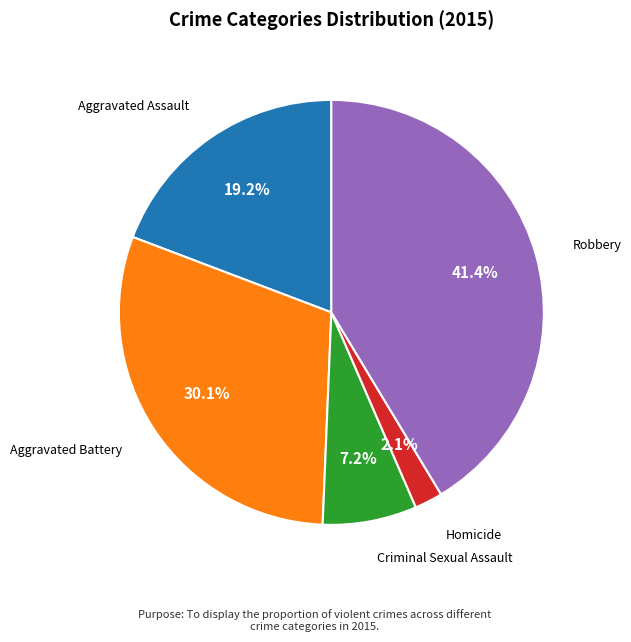

To the nearest percent, what is the average slice percentage?

20%